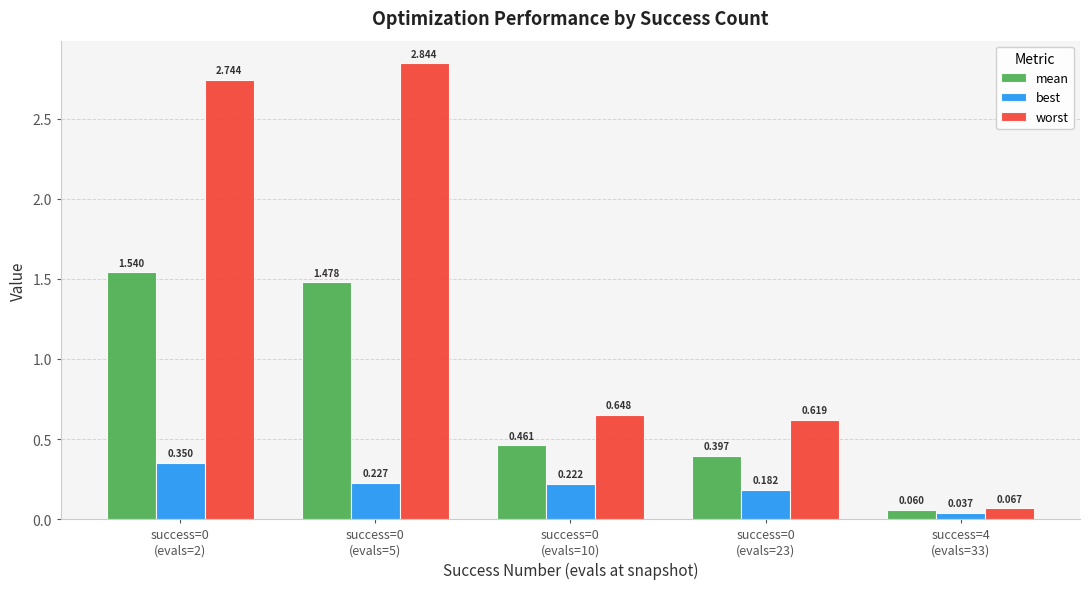

At success=0
(evals=5), list the series in order from largest to smallest.

worst, mean, best